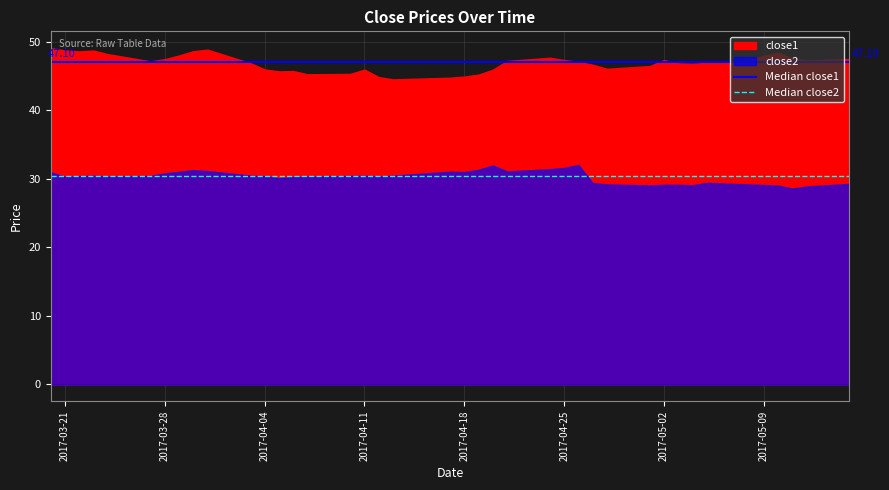

The value of Median close1 at 2017-03-21 is 14.5. True or false?

False